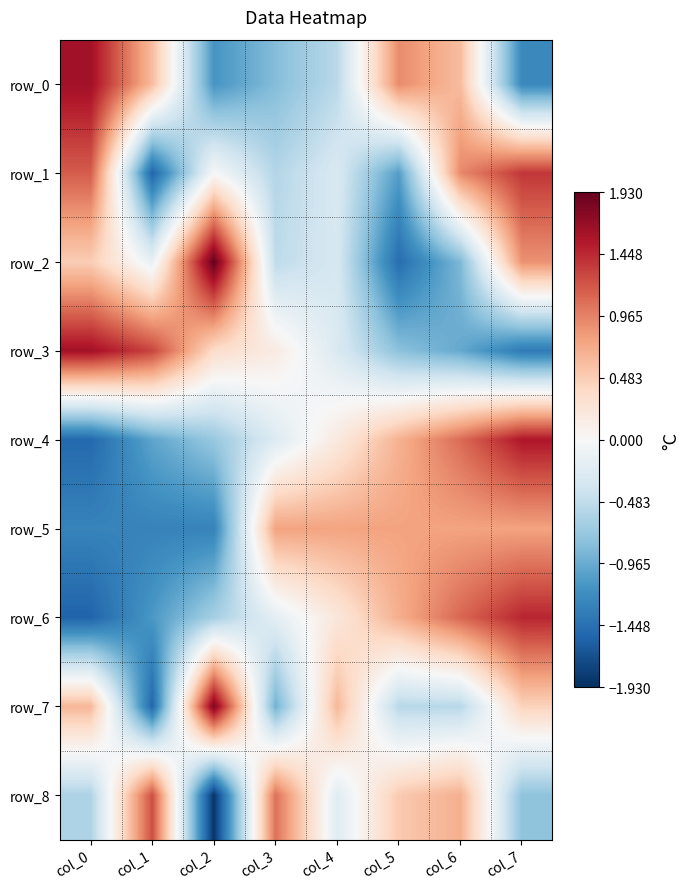

What is the sum of the row_2 values at col_2 and col_4?

1.6